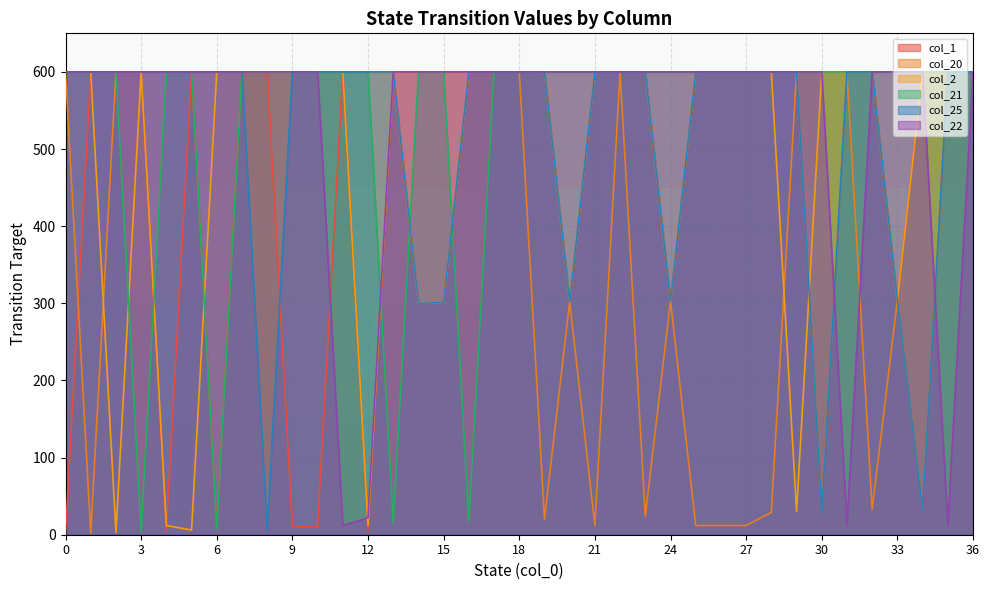

List the labels in order of col_1 value, largest first.

1, 2, 3, 5, 7, 8, 11, 13, 16, 17, 18, 19, 21, 22, 23, 25, 26, 27, 28, 29, 30, 31, 32, 34, 35, 36, 33, 24, 20, 15, 14, 10, 6, 9, 4, 12, 0